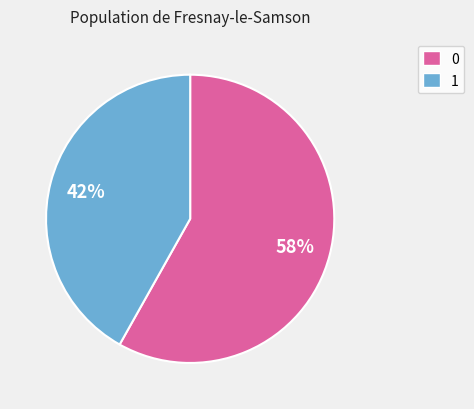

Count the number of slices in the pie.

2